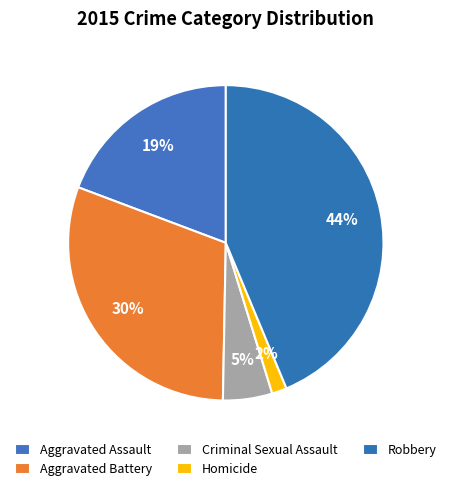

Count the number of slices in the pie.

5